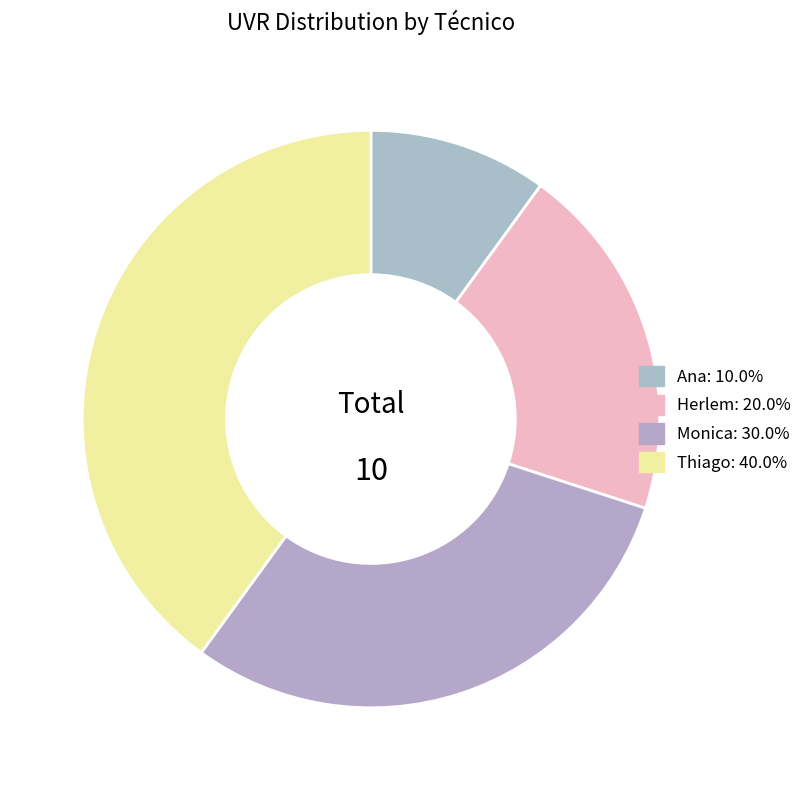

How many slices are in this pie chart?

4